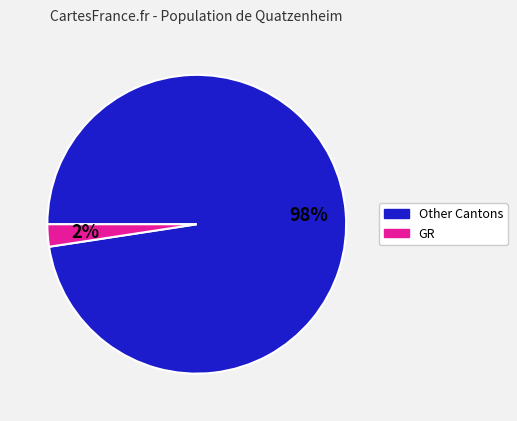

To the nearest percent, what is the average slice percentage?

50%